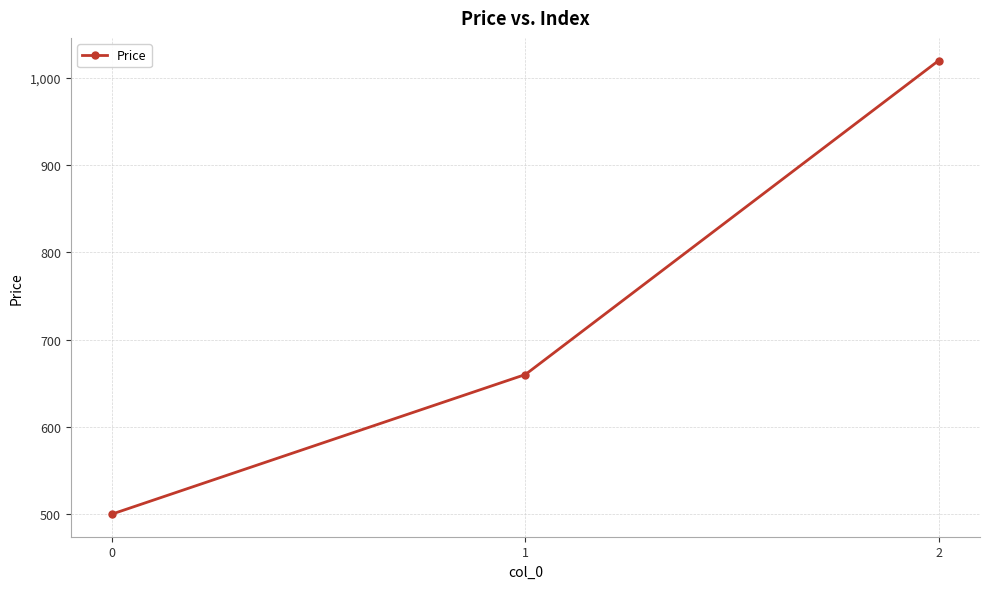

What is the value of the 2nd point from the left?

660